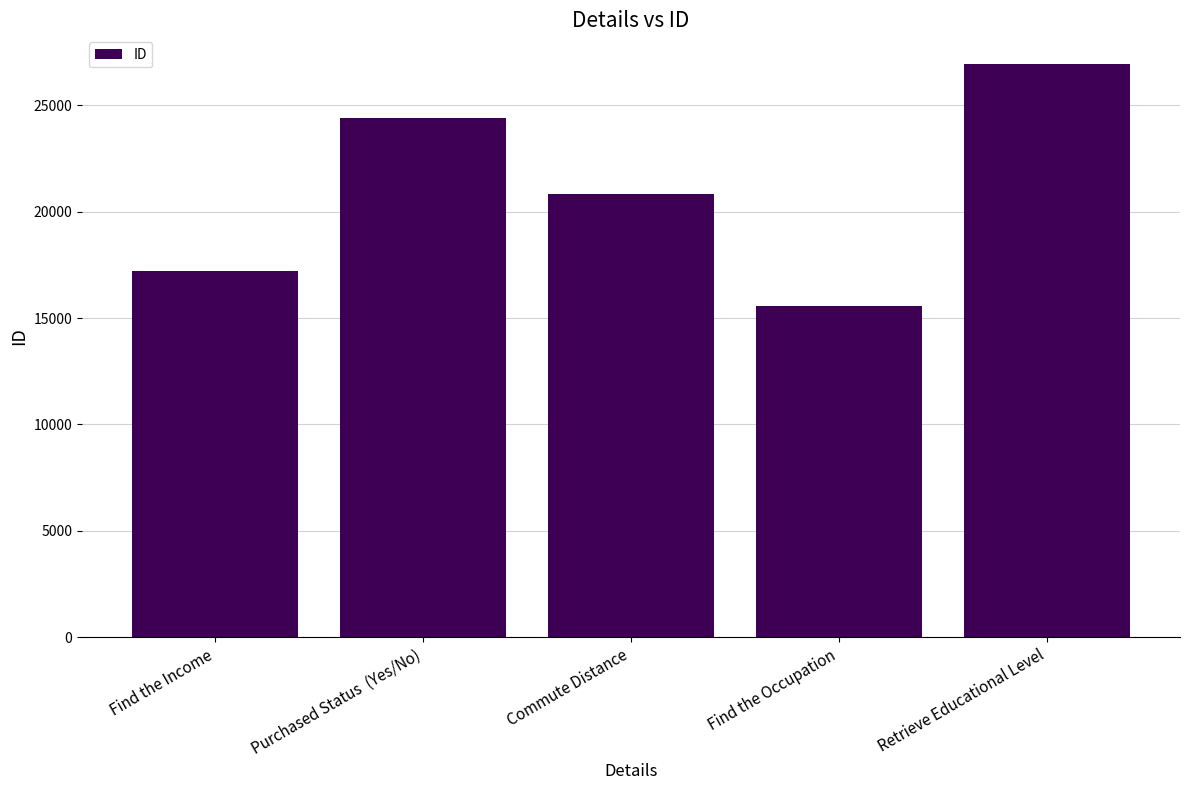

At which category does the chart reach its minimum across all series?

Find the Occupation